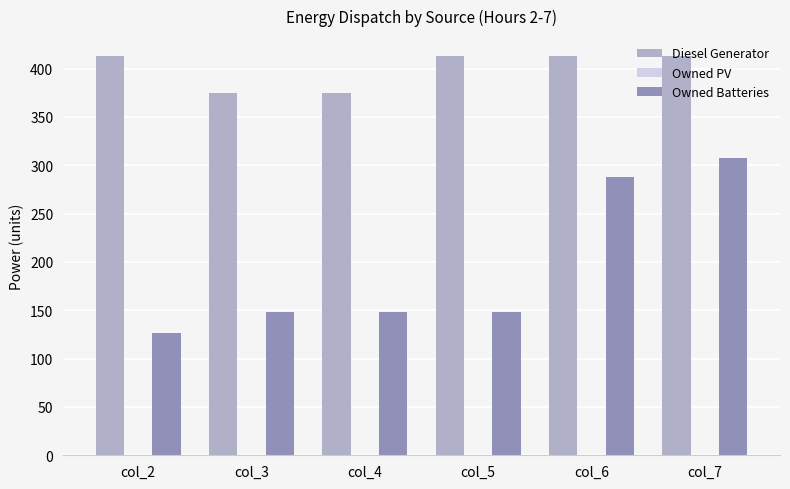

What is the value of the Diesel Generator bar at the 4th from the left?

413